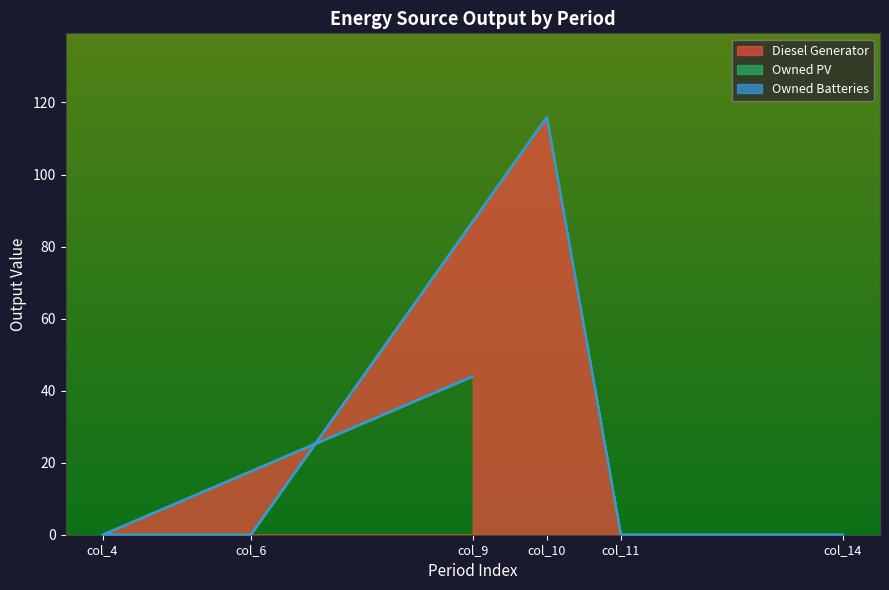

At how many categories does at least one series exceed 70?

1